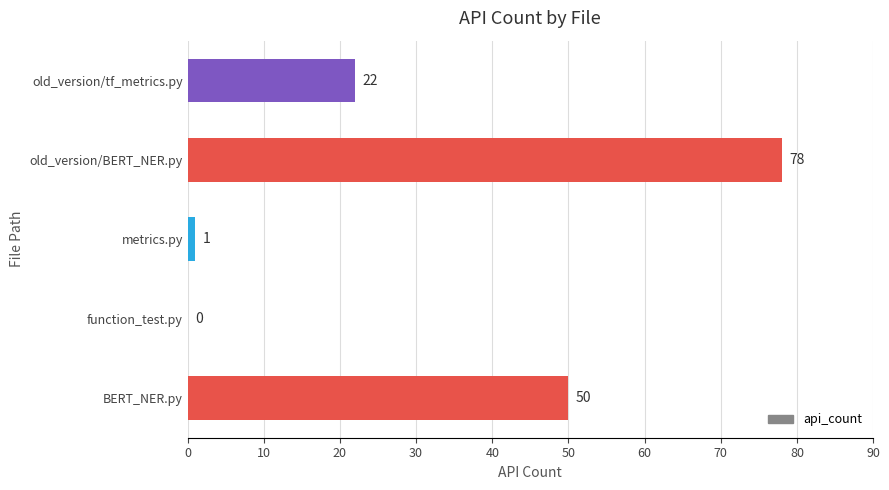

Is it true that the value at function_test.py is 0?

True